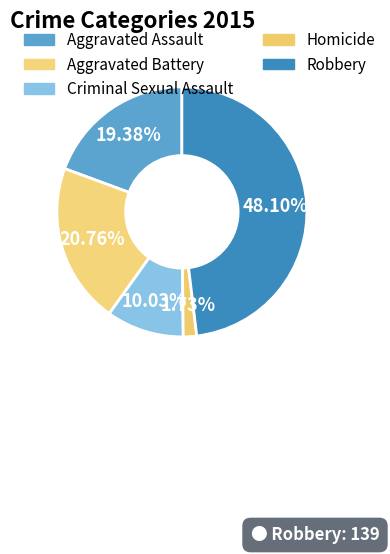

What is the smallest slice in the pie chart?

Homicide